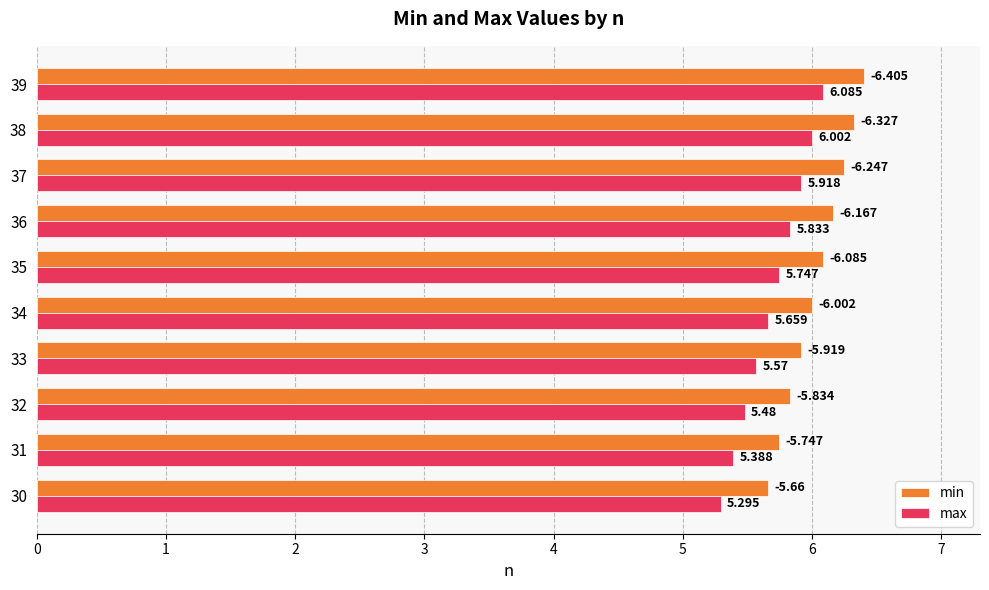

Is the value of min at 36 greater than the value of max at 32?

Yes